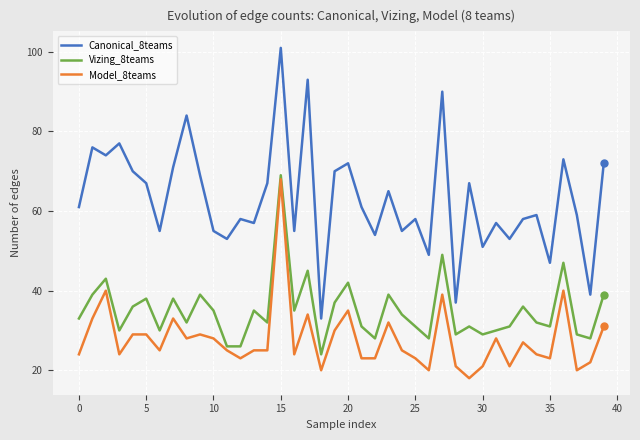

What is the difference between the maximum and minimum values in the Model_8teams series?

50